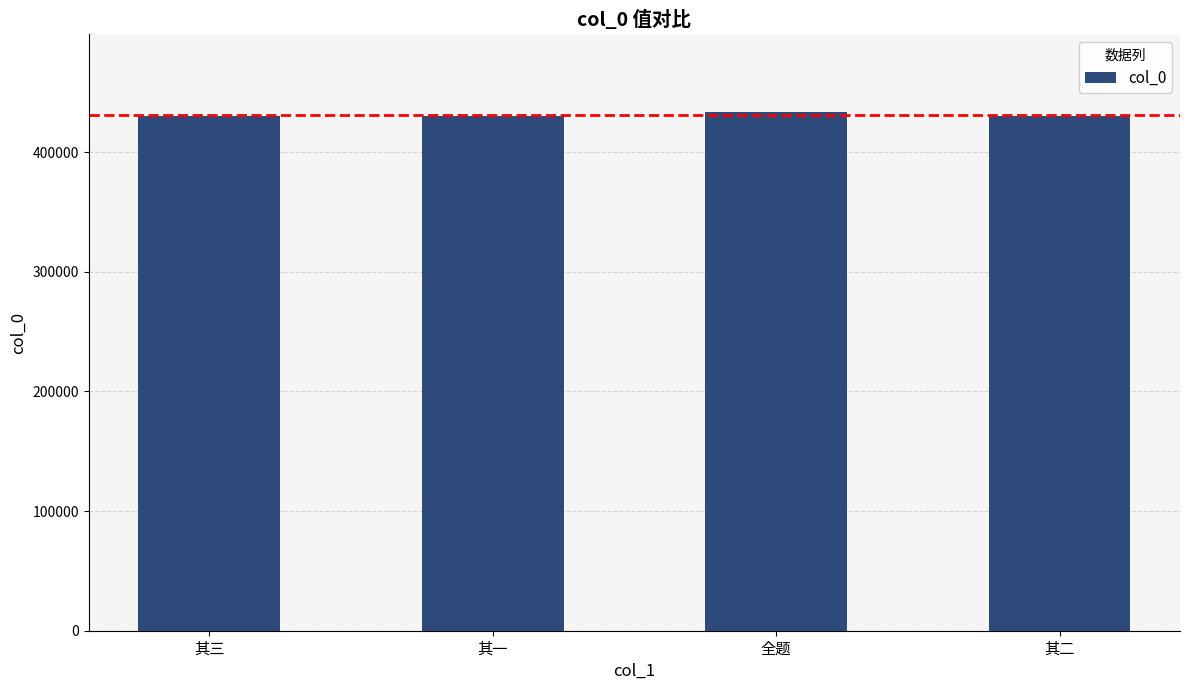

What is the maximum value shown in the chart?

433498